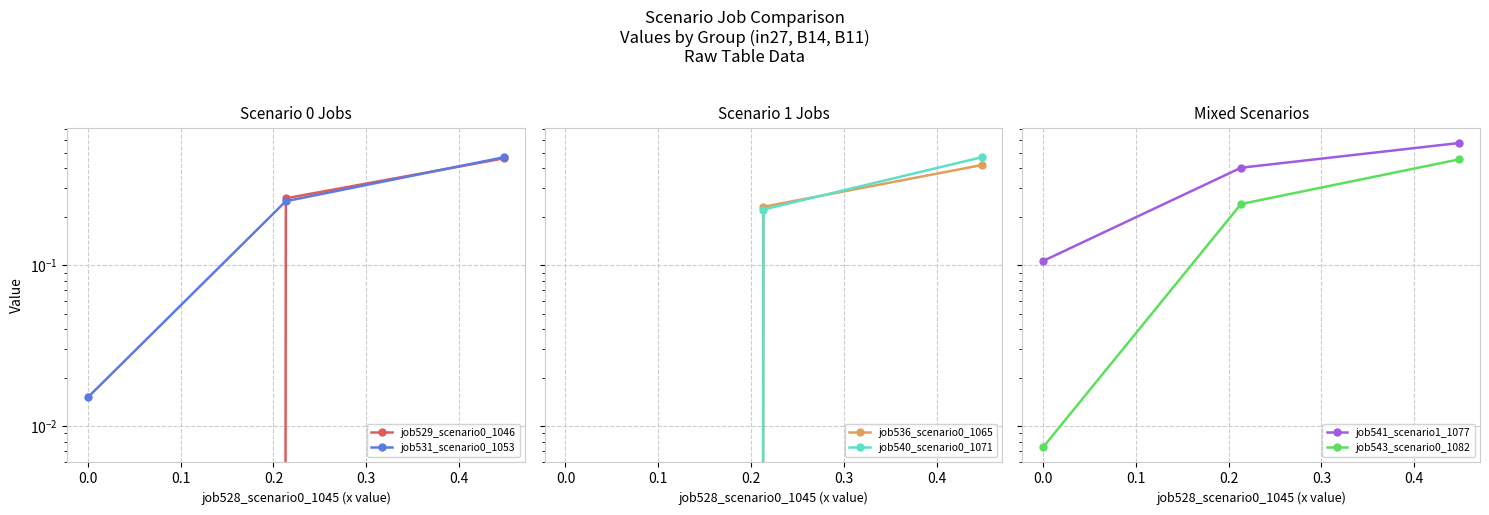

Is it true that job531_scenario0_1053 equals 0.2 at 0.0?

False